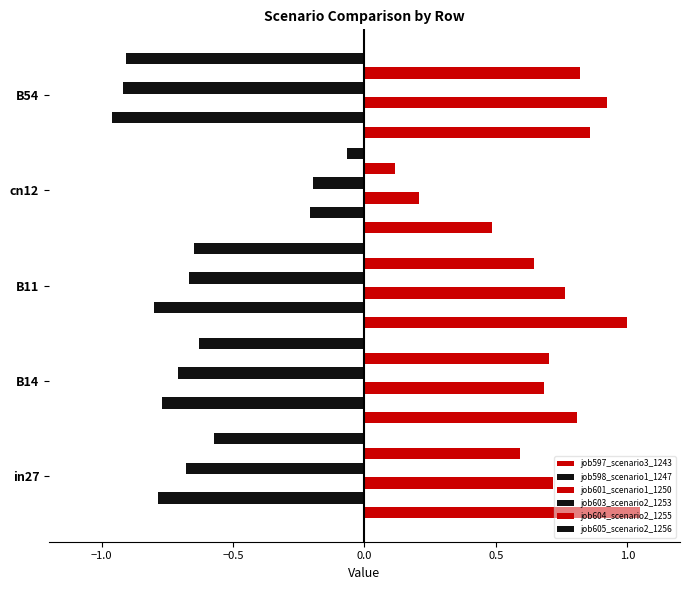

True or false: job604_scenario2_1255 has a value of 1.0 at in27.

False